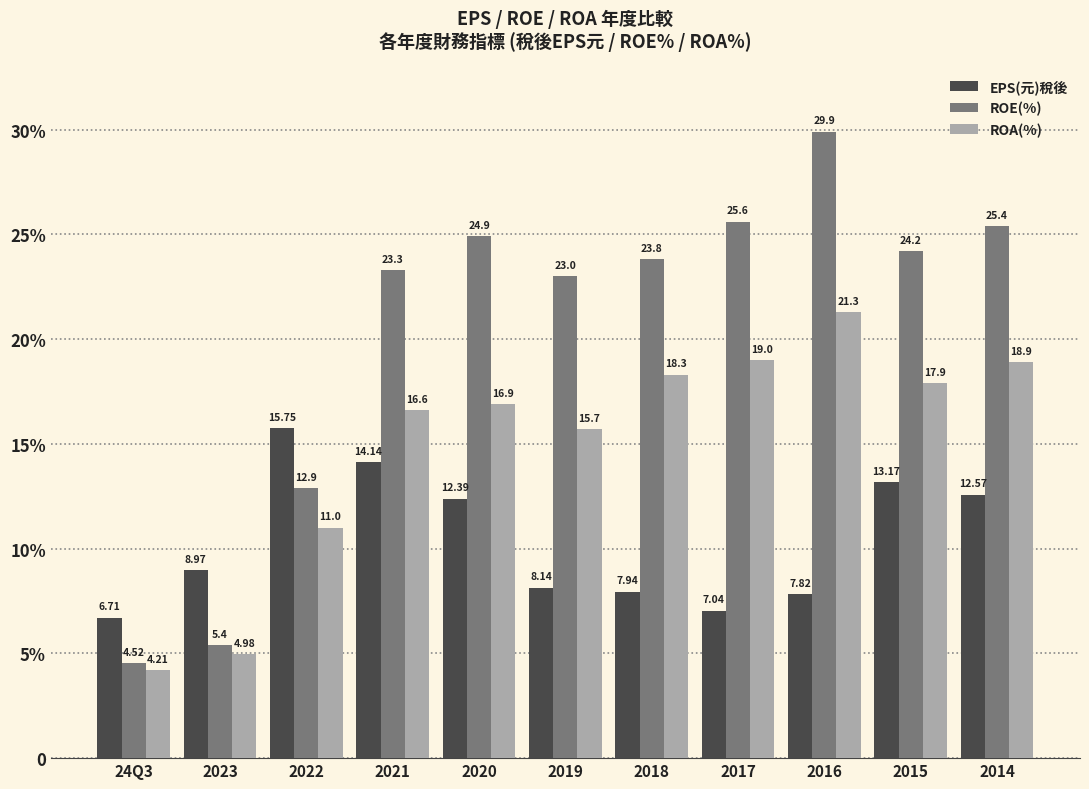

Which category has the lowest value in the ROA(%) series?

24Q3